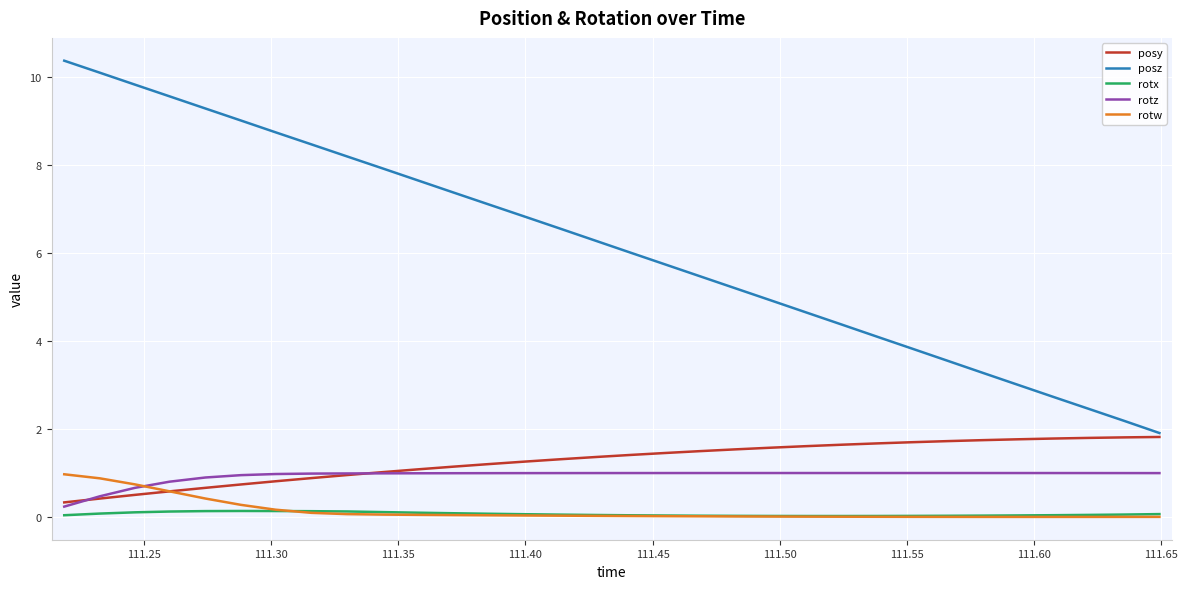

Which series has the largest total across all categories?

posz